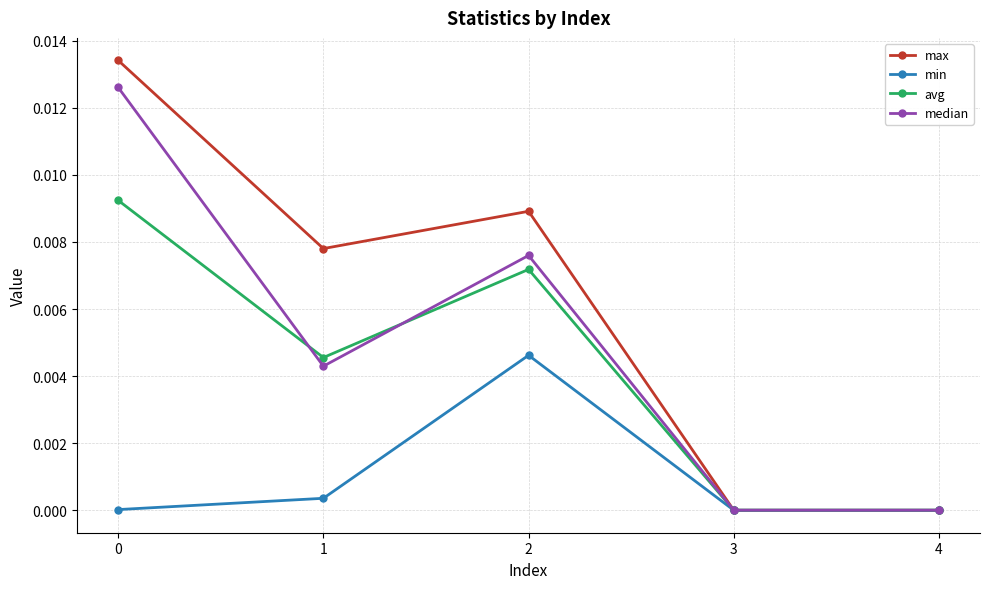

How many distinct data groups are displayed?

4